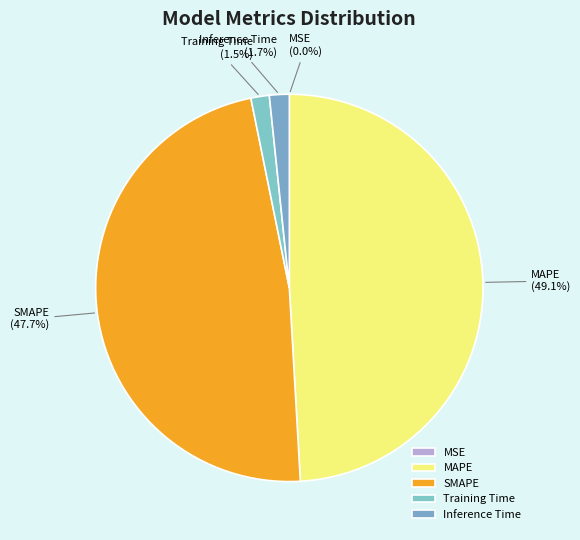

True or false: SMAPE accounts for 40% of the total.

False